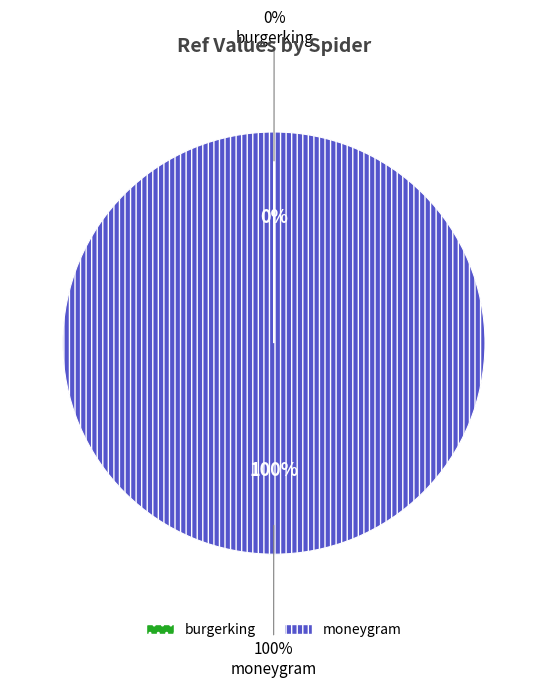

What percentage is the moneygram slice, to the nearest percent?

100%